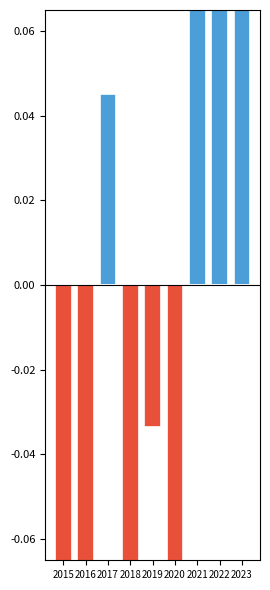

At how many categories does at least one series exceed 0?

4